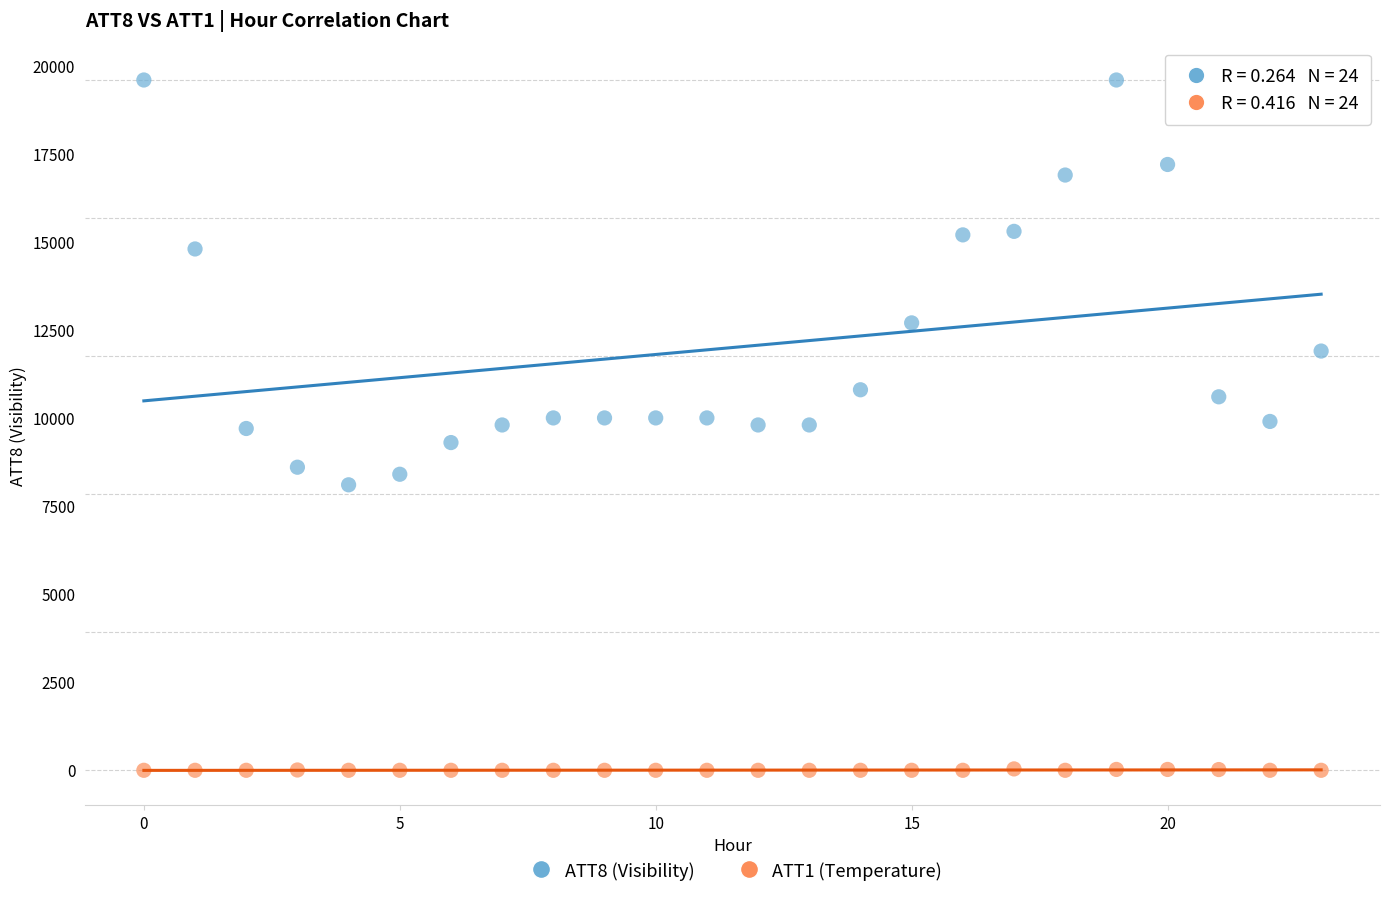

Which series has the largest Y range (max minus min)?

ATT8 (Visibility)